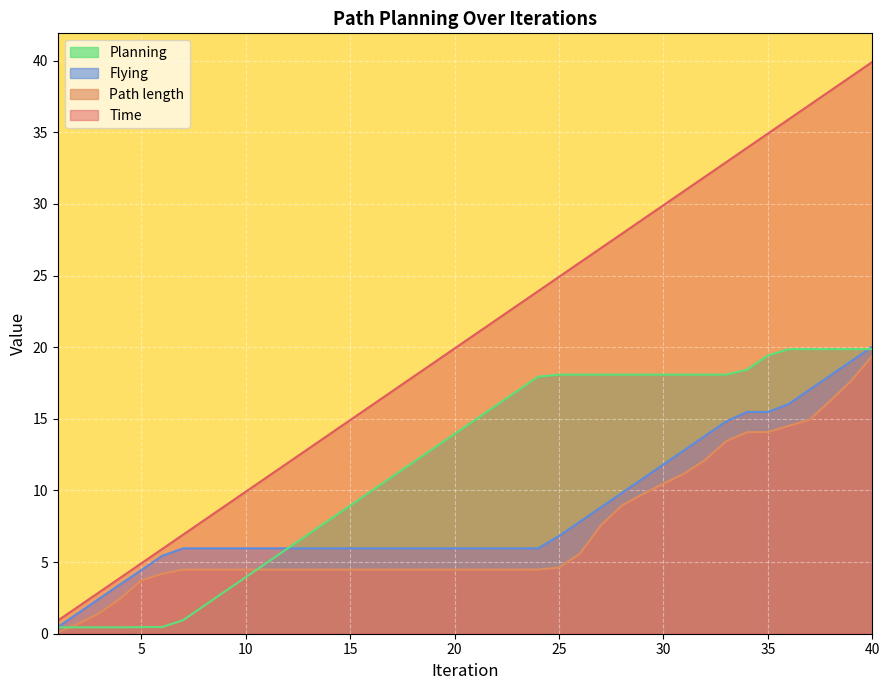

True or false: Path length and Time intersect in this chart.

False